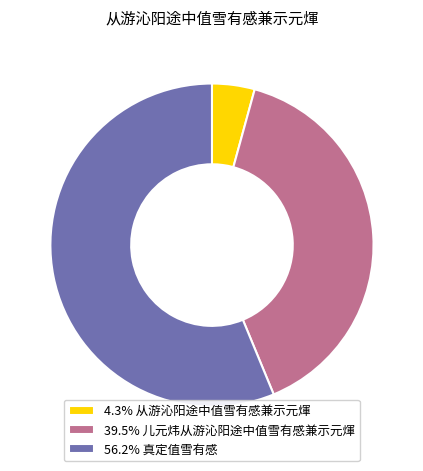

Does 4.3% 从游沁阳途中值雪有感兼示元煇 account for over 50% of the chart?

No